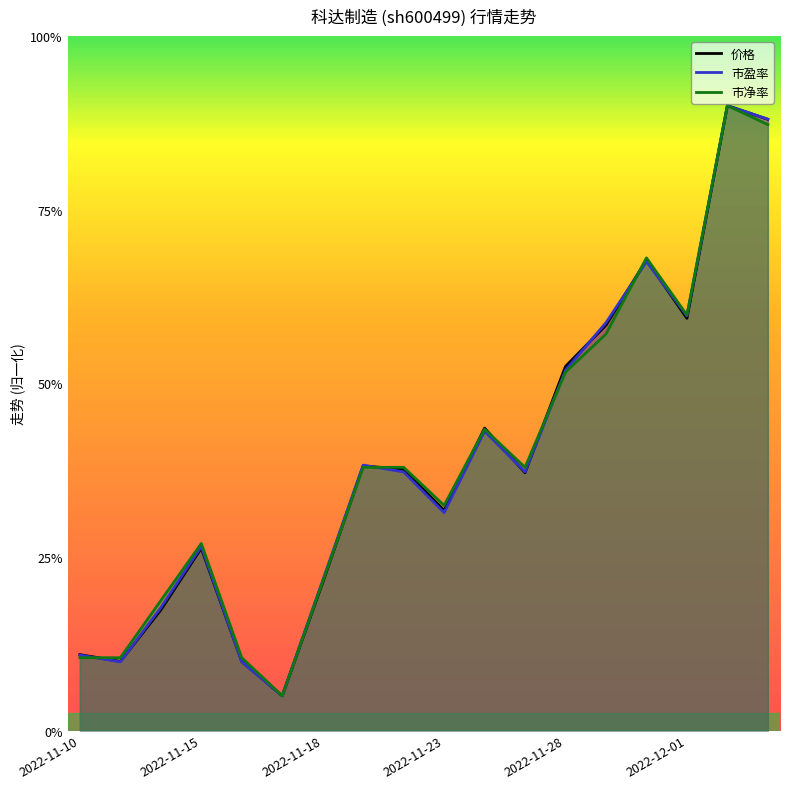

What is the label of the 1st point from the right?

2022-12-05